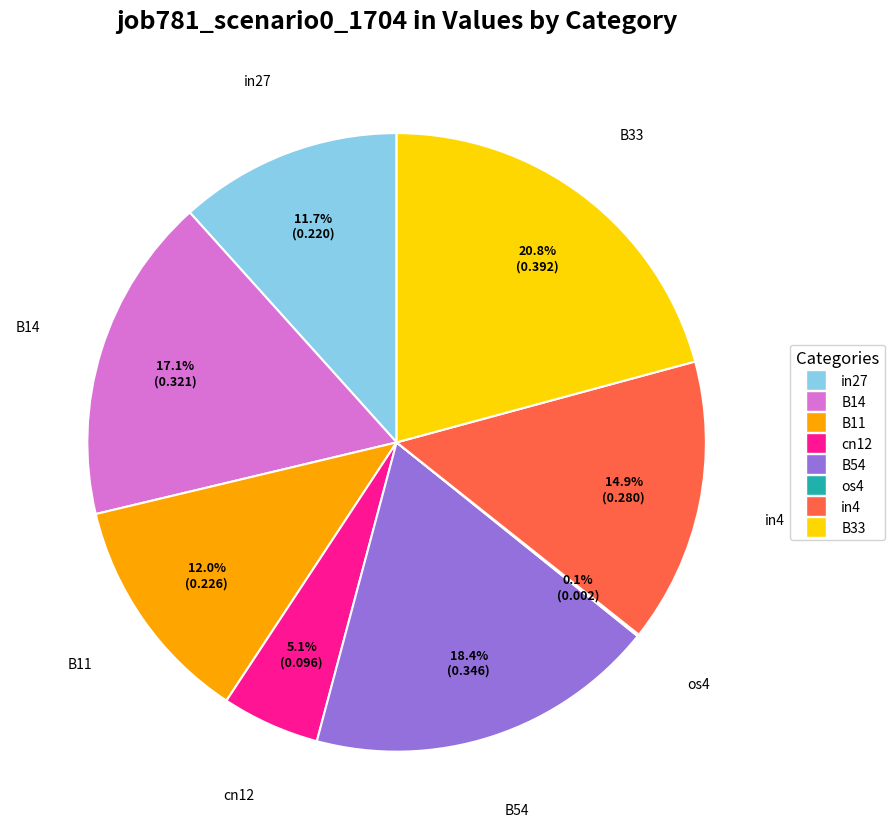

Between in27 and B14, which is larger?

B14